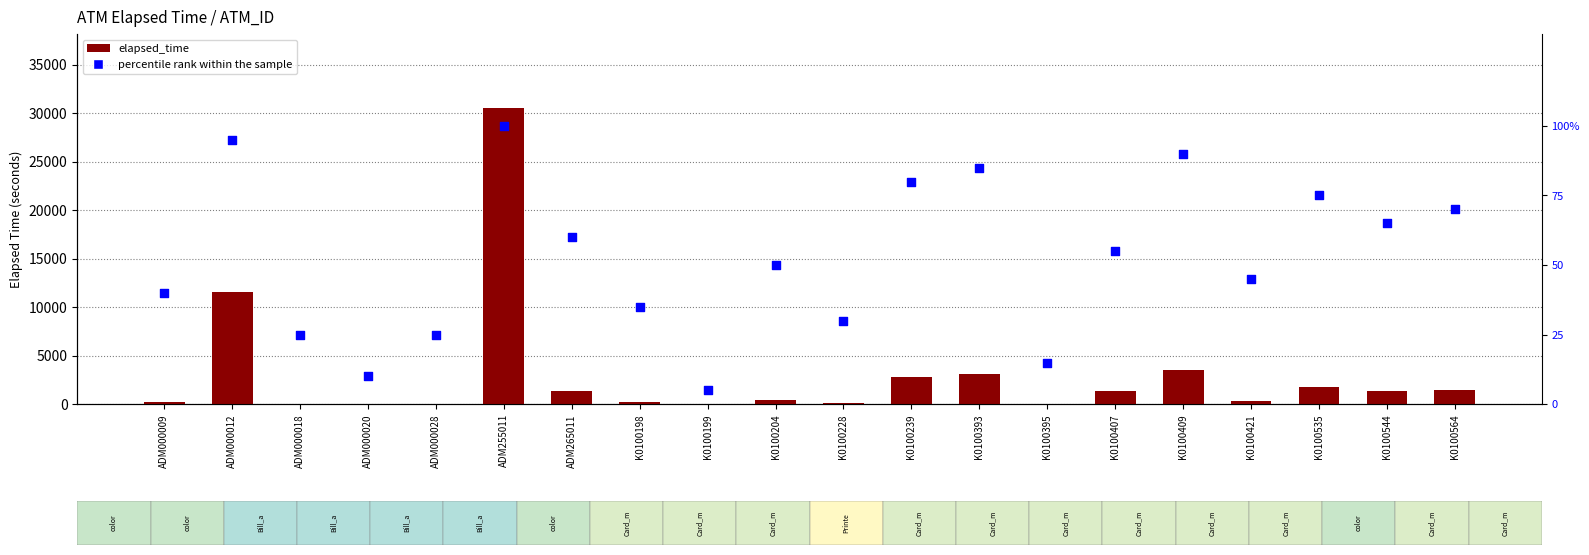

At which category is the sum across all series the highest?

ADM255011